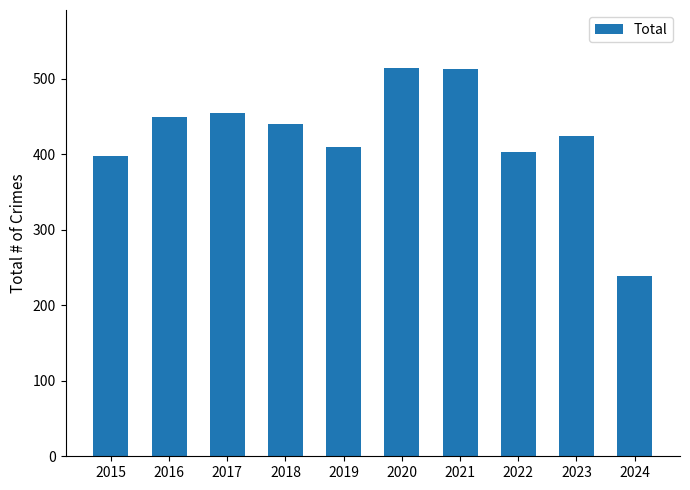

Count the number of data series in this chart.

1